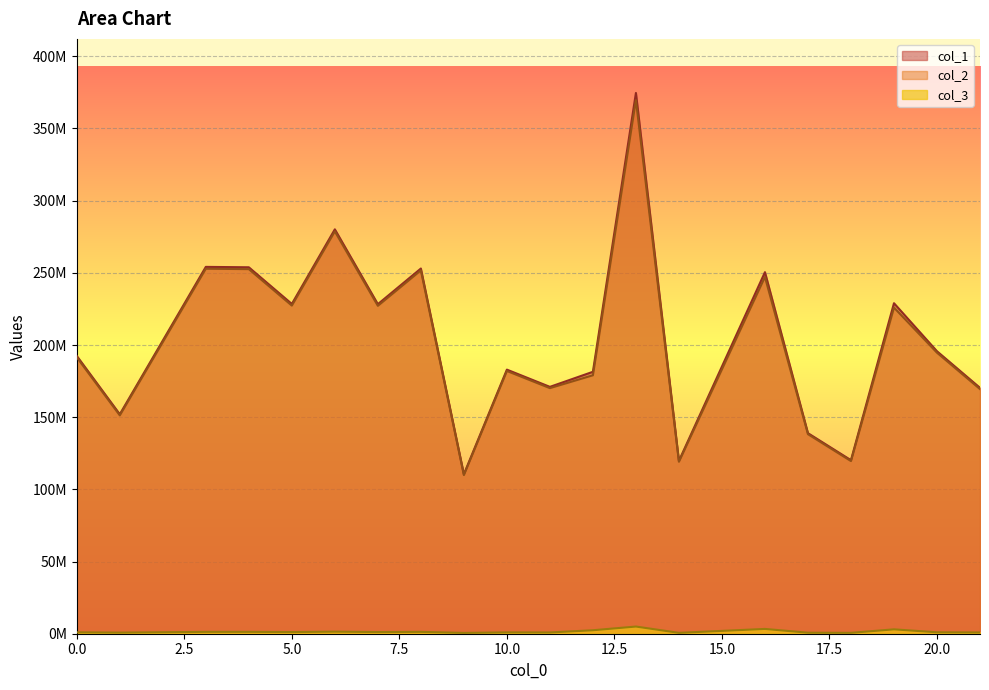

What is the minimum value for col_3?

559511.5